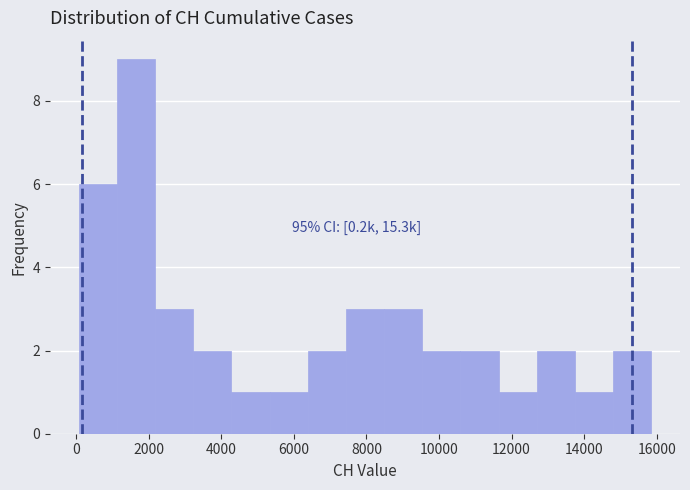

Over which range of the x-axis is the bar tallest?

1200 to 2200